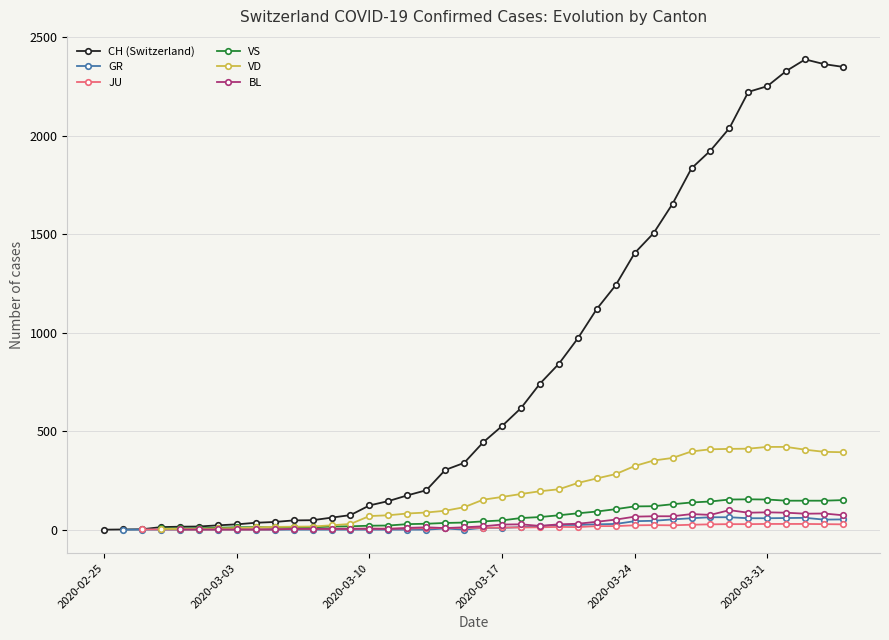

The value of CH (Switzerland) at 2020-02-25 is 0. True or false?

True